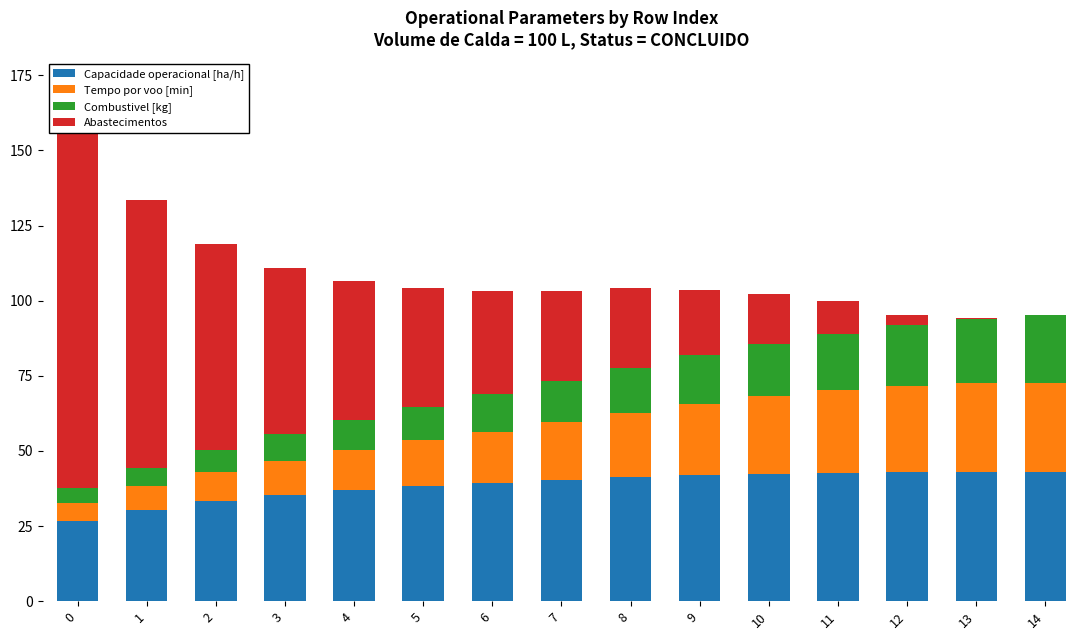

At how many categories does at least one series exceed 3?

15